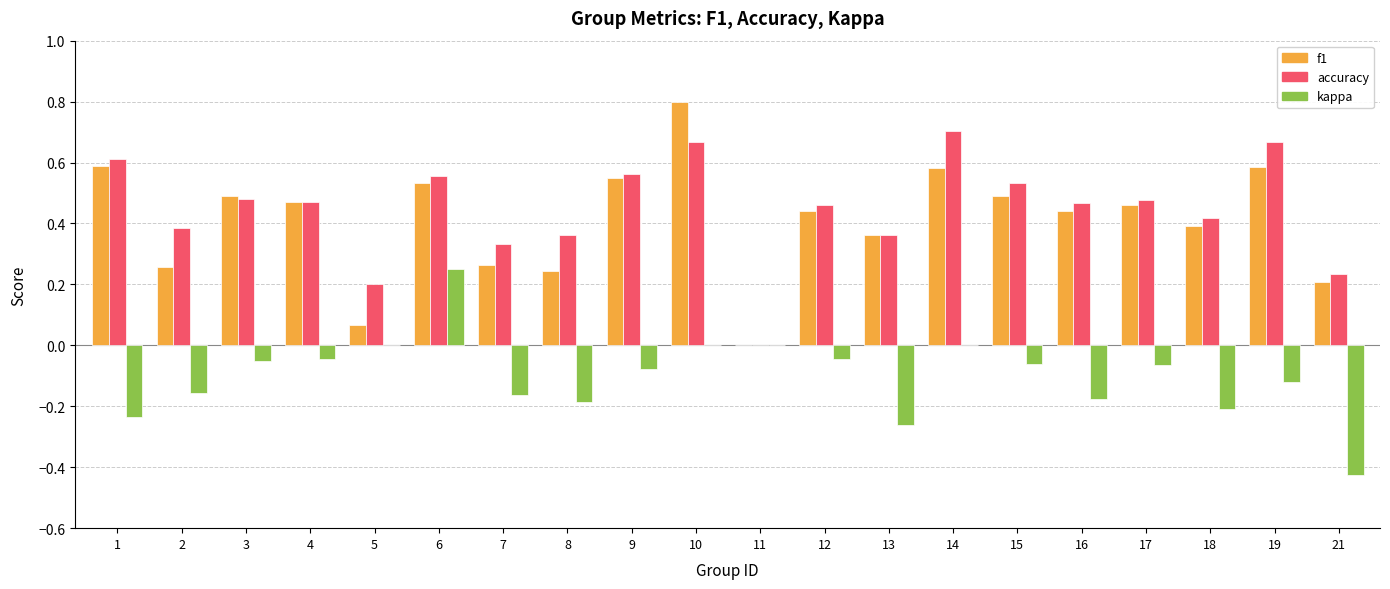

Between 7 and 17, which series saw the biggest shift?

f1